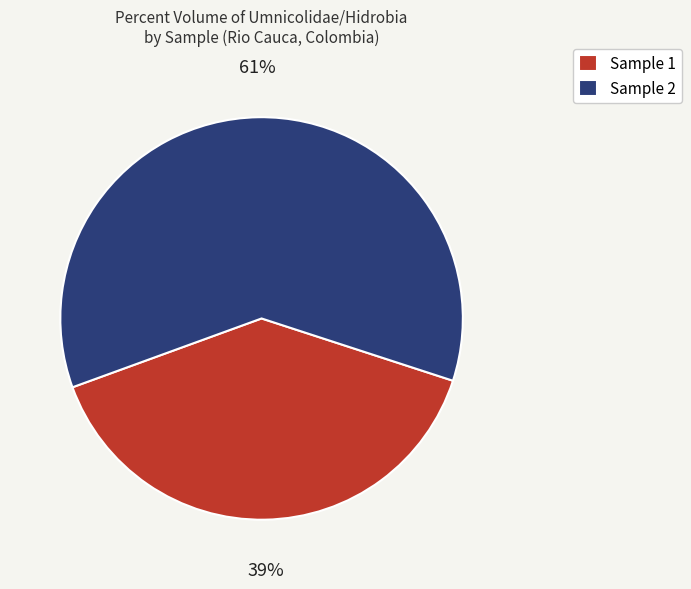

Is there a majority slice in this chart?

Yes